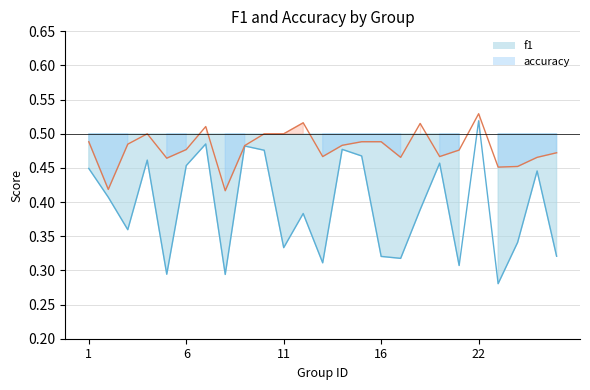

What is the maximum value shown in the chart?

0.5